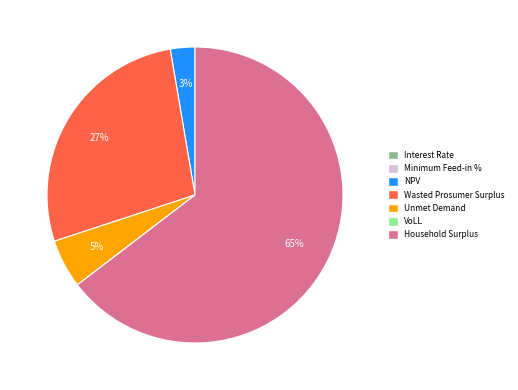

True or false: Wasted Prosumer Surplus accounts for 27% of the total.

True